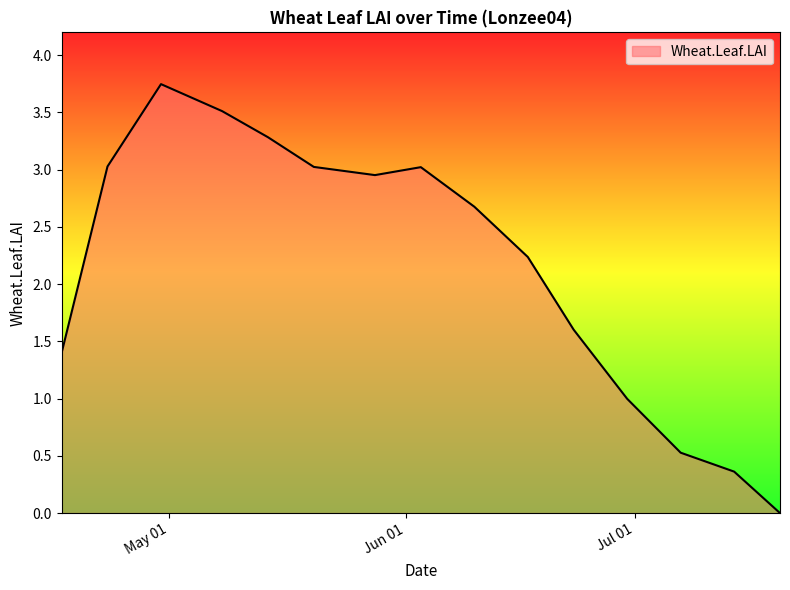

Rank the categories by value from lowest to highest.

2005-07-20, 2005-07-14, 2005-07-07, 2005-06-30, 2005-04-17, 2005-06-23, 2005-06-17, 2005-06-10, 2005-05-28, 2005-06-03, 2005-05-20, 2005-04-23, 2005-05-14, 2005-05-08, 2005-04-30